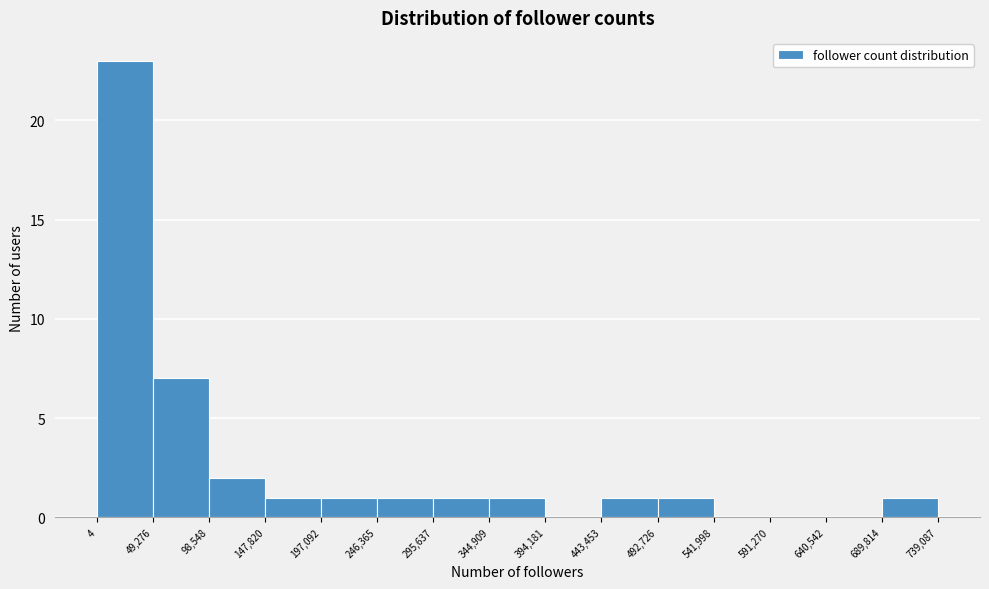

Over which range of the x-axis is the bar tallest?

4 to 49,276